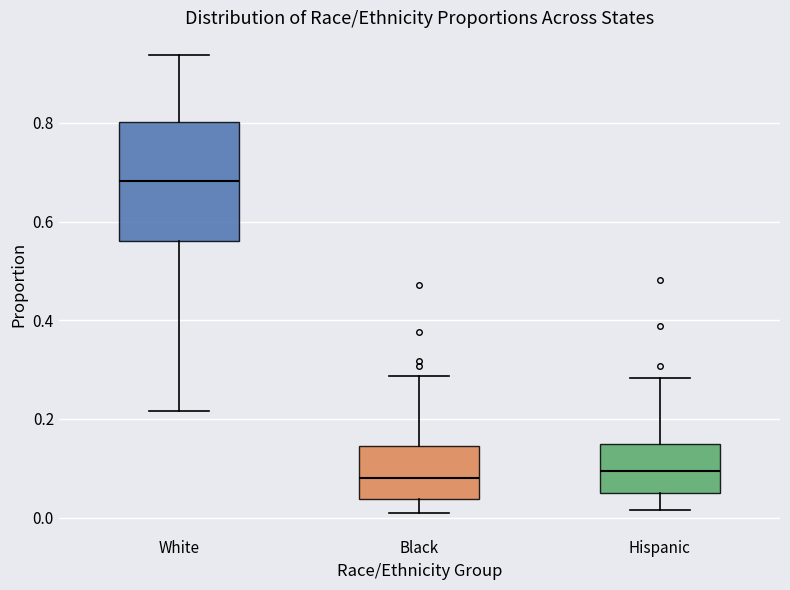

Where does the median line of the box for Black sit on the y-axis? The values are not printed on the chart, so give them approximately, as read against the axis.

0.08